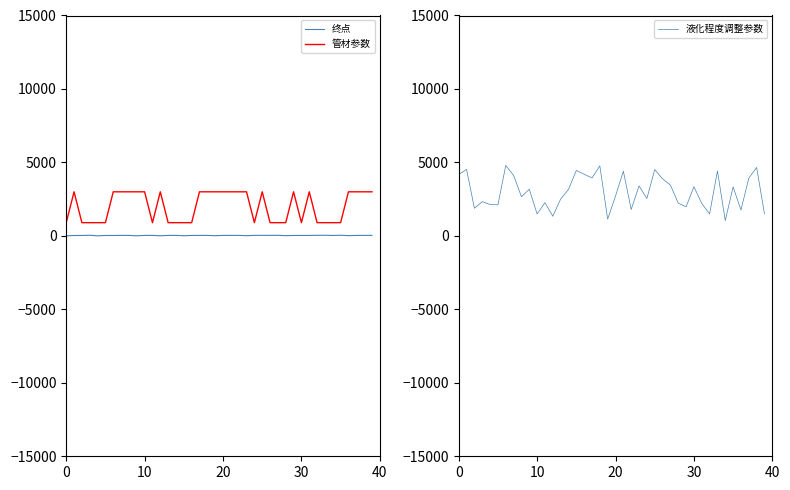

What is the total value across all series at 17?

6976